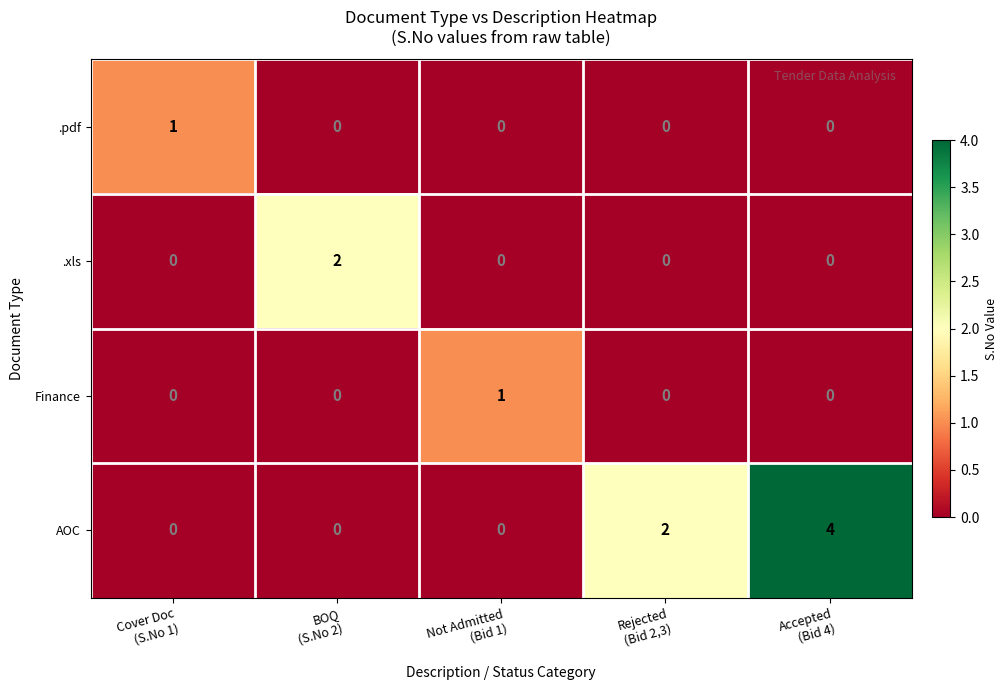

What is the maximum value shown in the chart?

4